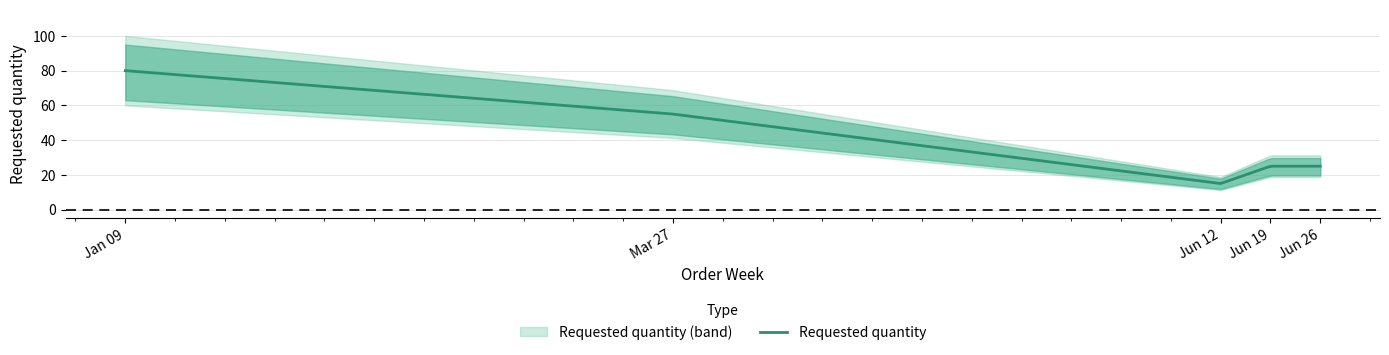

True or false: the data shows 25 at 2023-06-26.

True